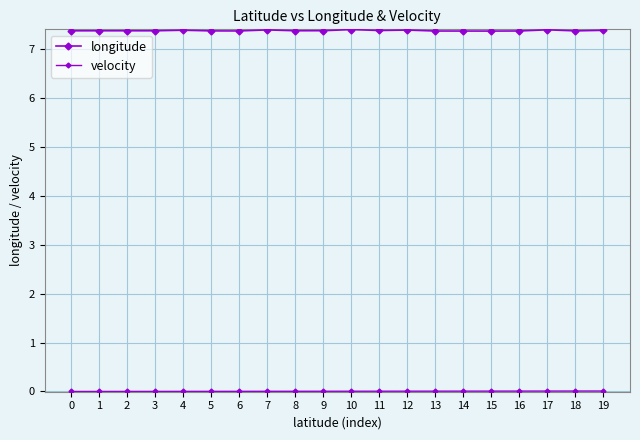

Does the chart have visible grid lines?

Yes